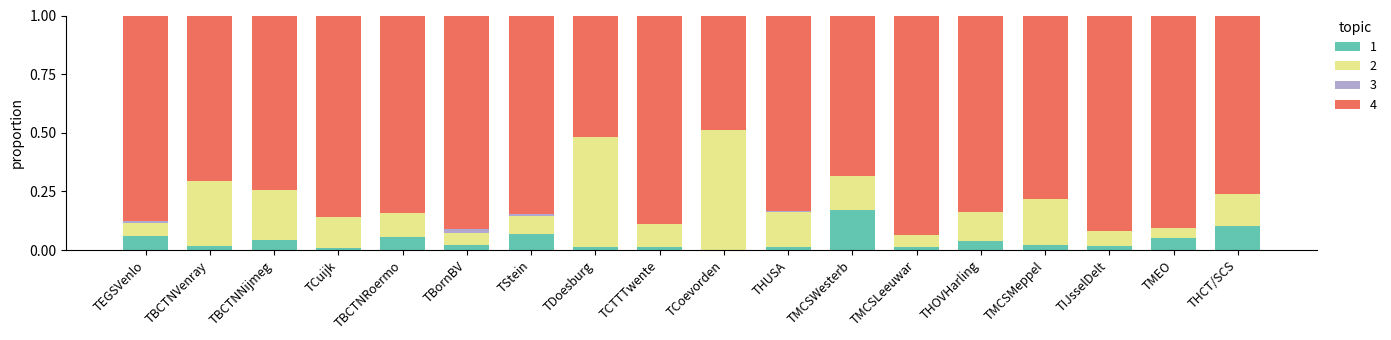

The 1 series shows 0.0 at TMEO. True or false?

False